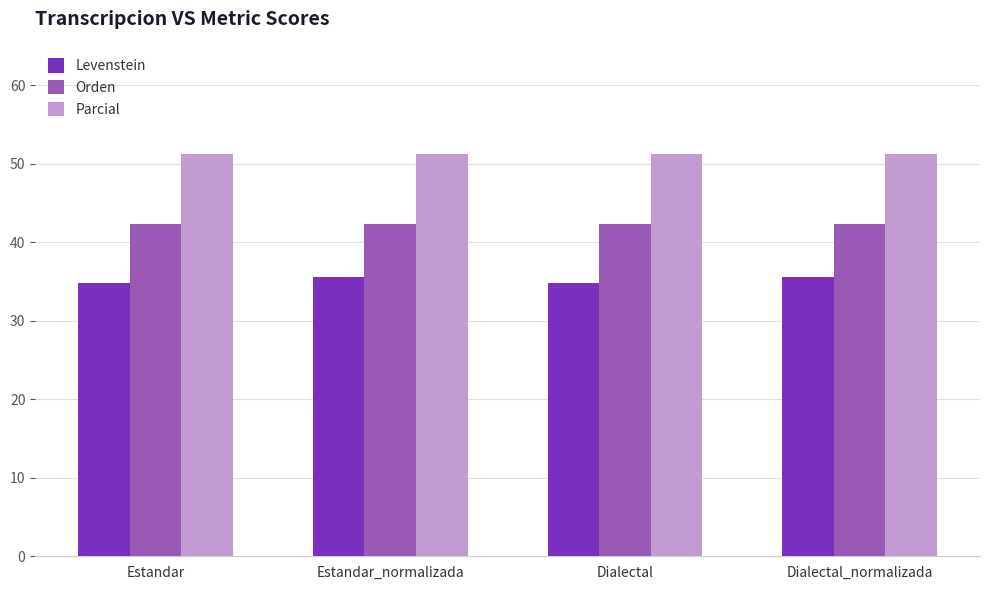

Rank the series at Estandar_normalizada from lowest to highest value.

Levenstein, Orden, Parcial